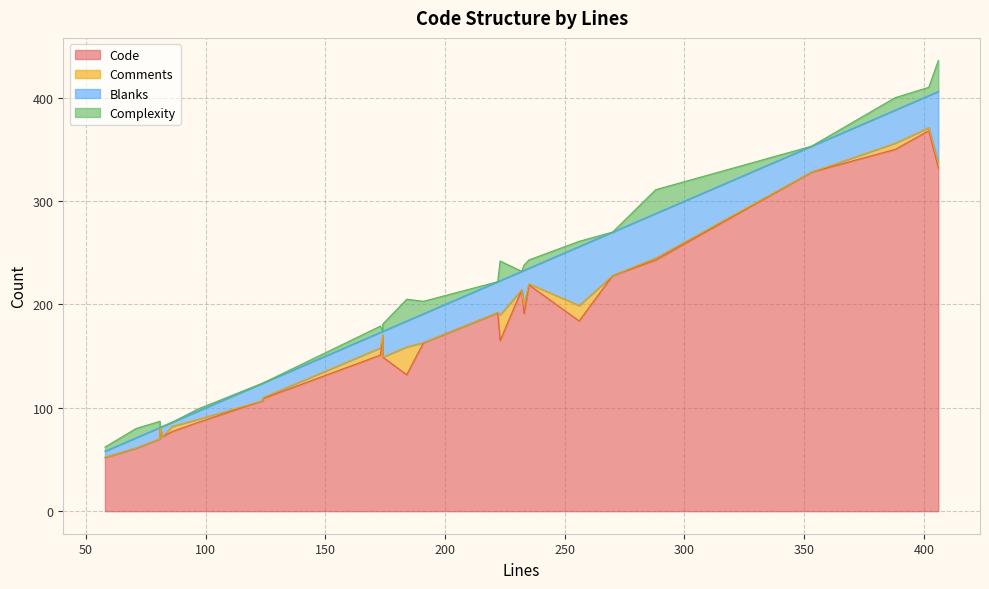

The value of Comments at 174 is 0. True or false?

True